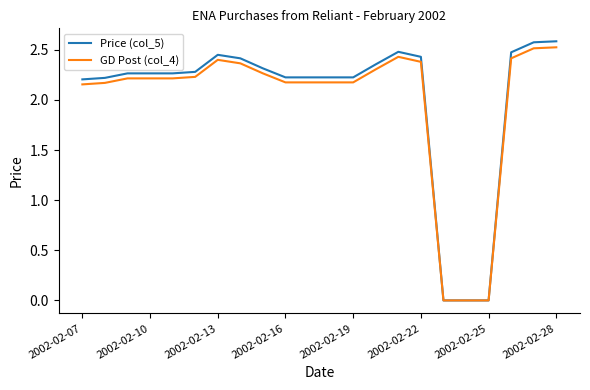

What is the greatest value displayed?

2.6